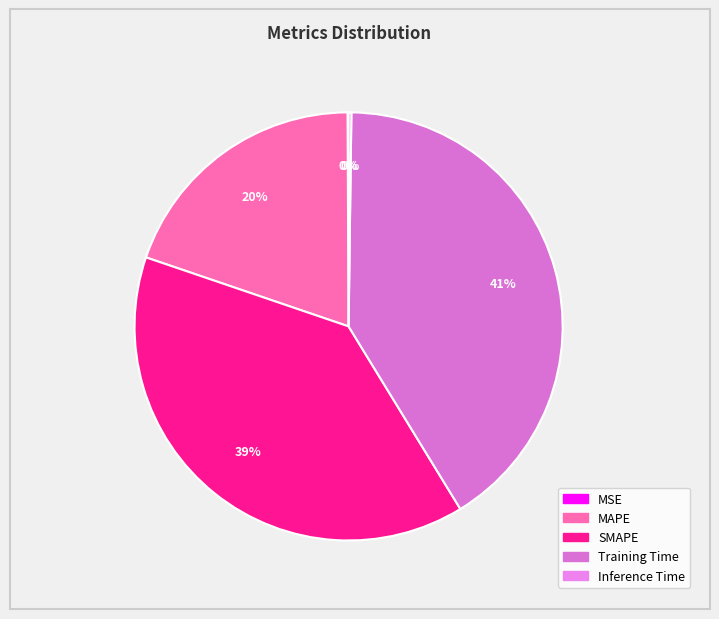

What is the largest slice in the pie chart?

Training Time